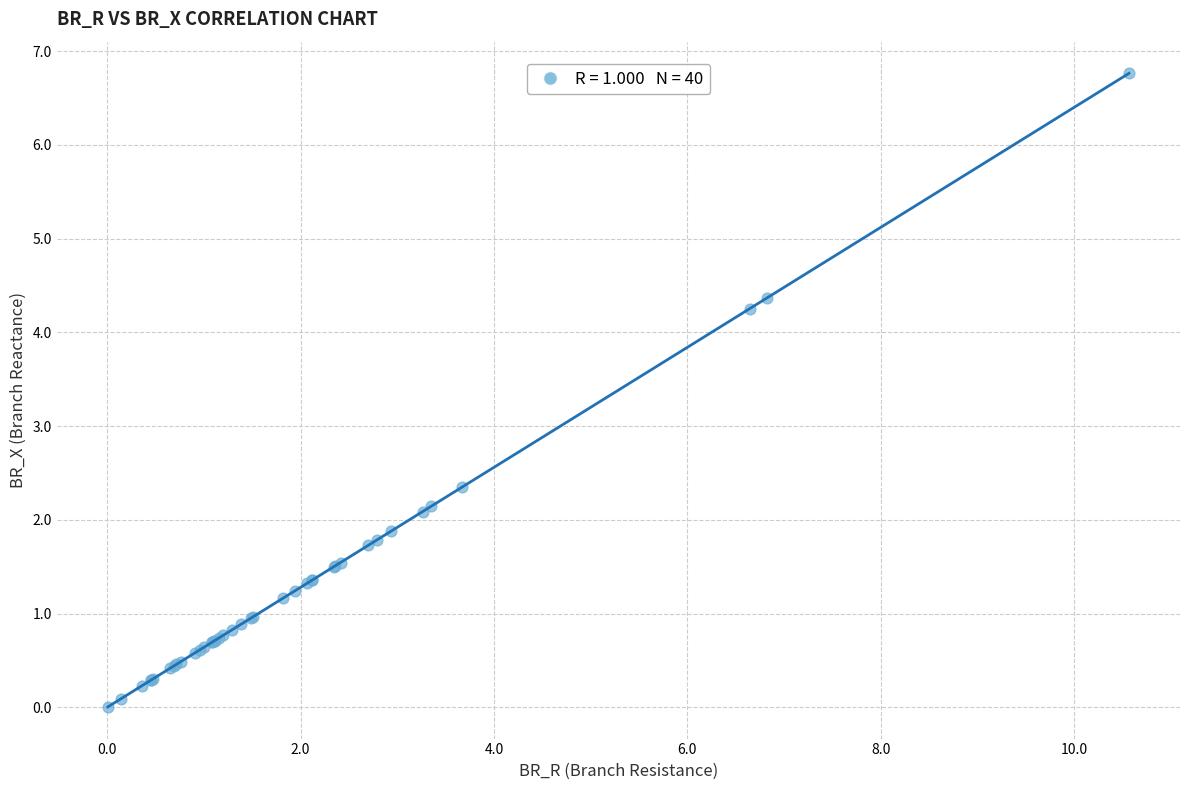

What Y value in the scatter plot is closest to 3?

2.3